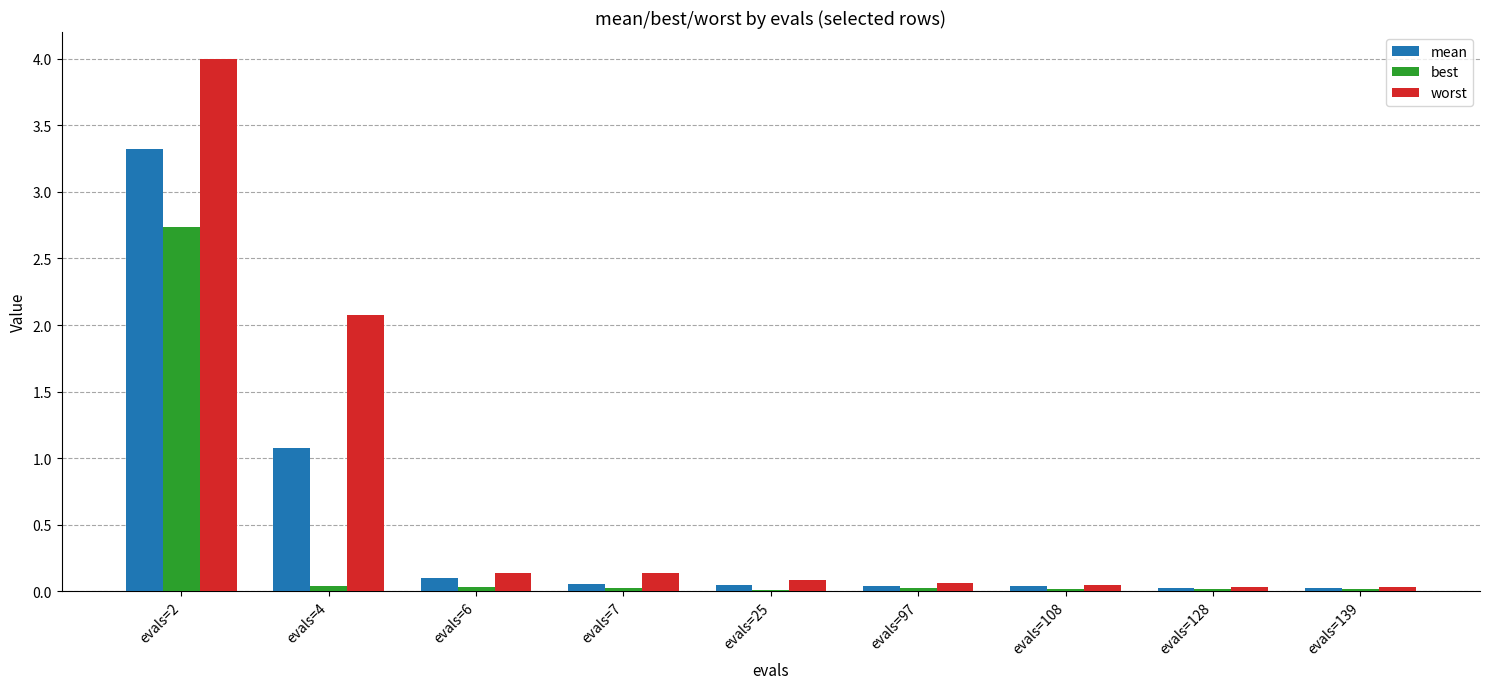

True or false: best has a value of 2.7 at evals=2.

True